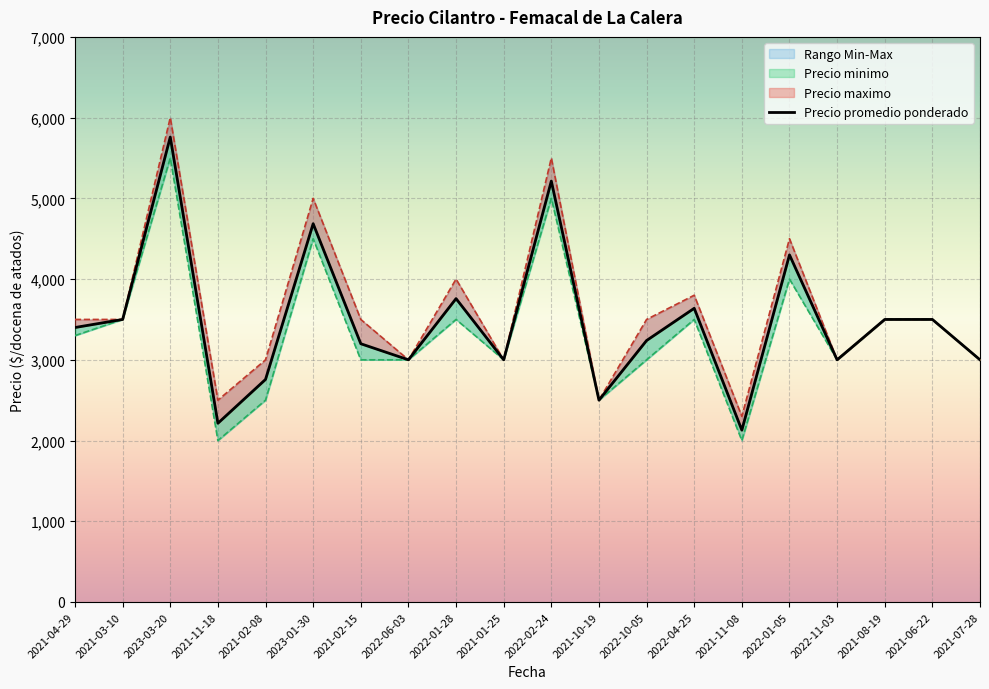

List the labels in order of Precio promedio ponderado value, smallest first.

2021-11-08, 2021-11-18, 2021-10-19, 2021-02-08, 2022-06-03, 2021-01-25, 2022-11-03, 2021-07-28, 2021-02-15, 2022-10-05, 2021-04-29, 2021-03-10, 2021-08-19, 2021-06-22, 2022-04-25, 2022-01-28, 2022-01-05, 2023-01-30, 2022-02-24, 2023-03-20